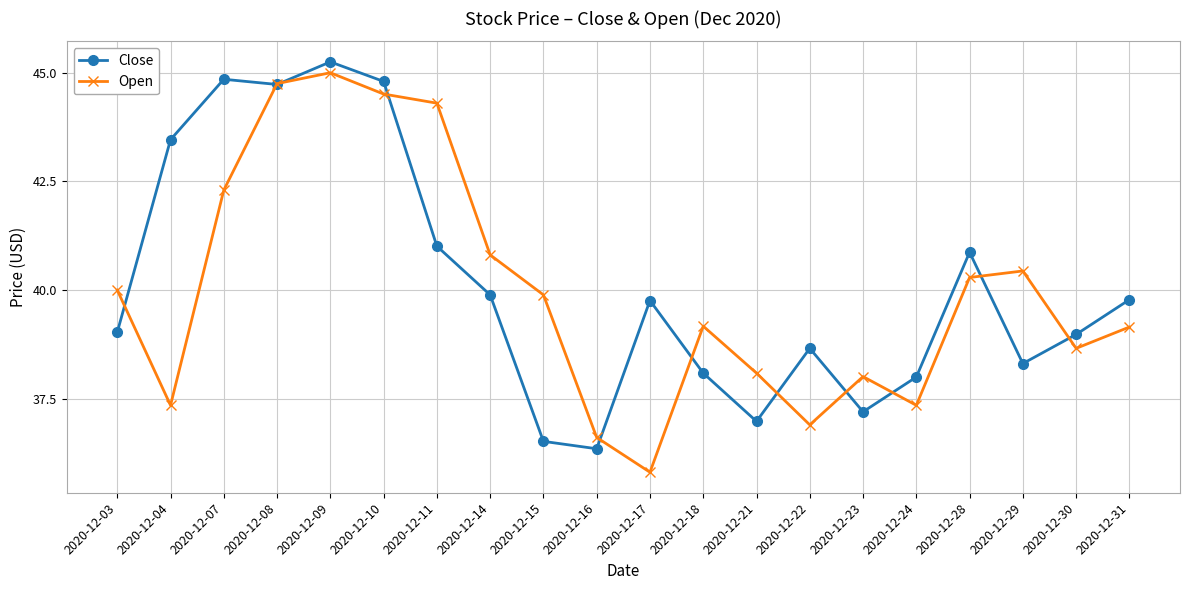

Is it true that Close equals 67.1 at 2020-12-11?

False